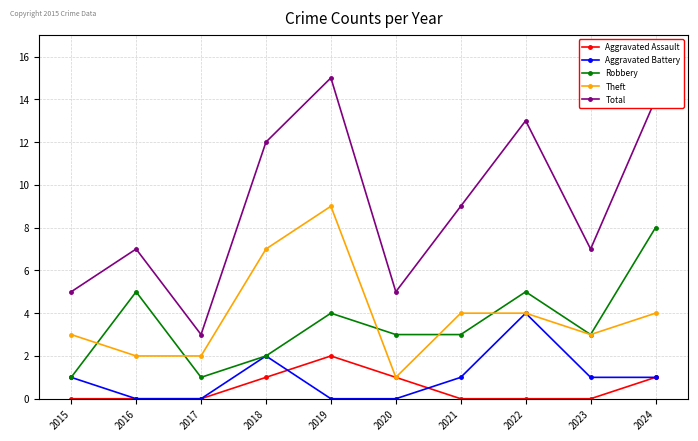

What is the value of the Aggravated Assault point at the 4th from the left?

1